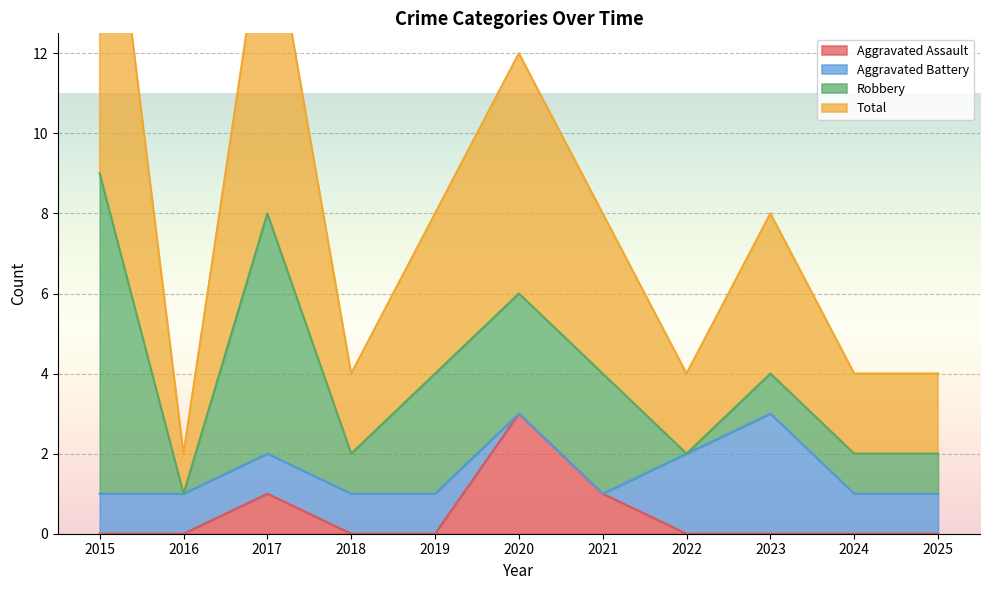

What is the difference between the highest and lowest values at 2025?

4